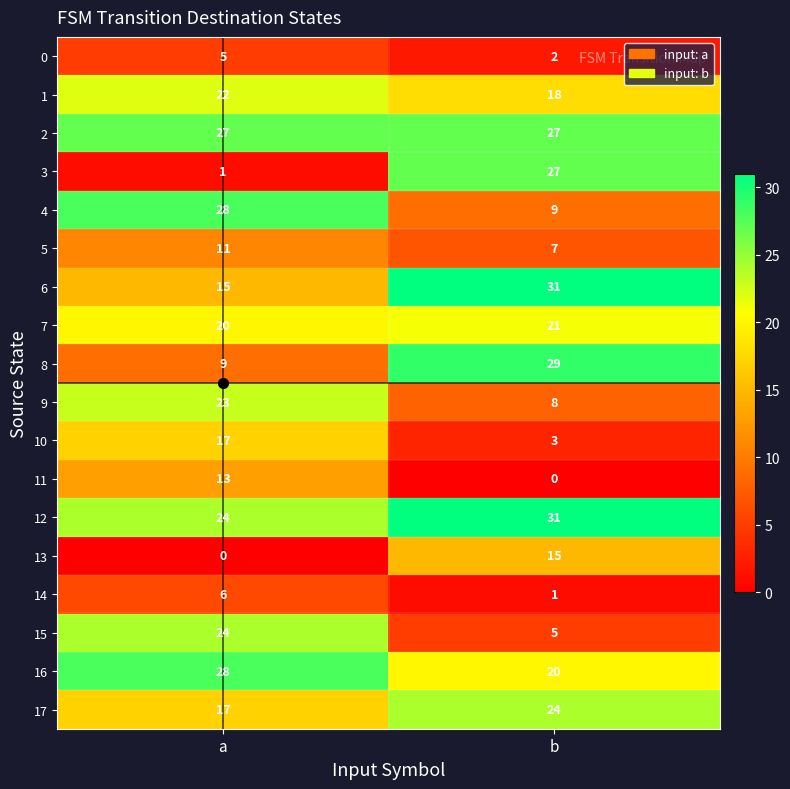

Which series has the largest range (max minus min)?

3